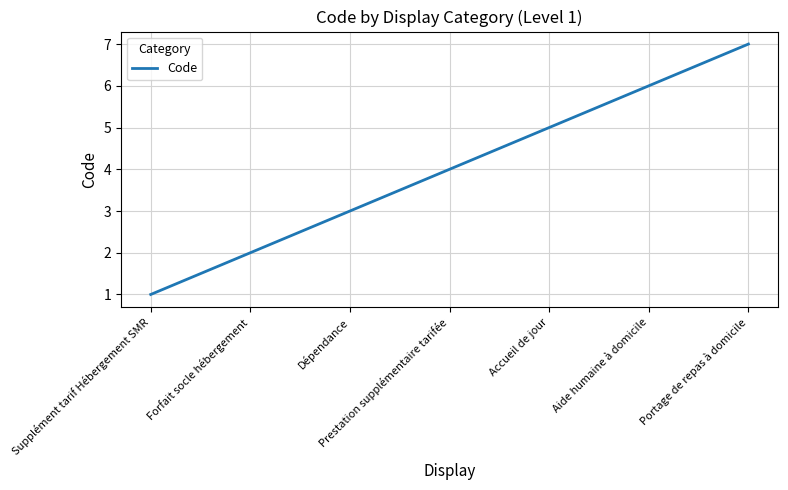

At which category does the chart reach its peak across all series?

Portage de repas à domicile